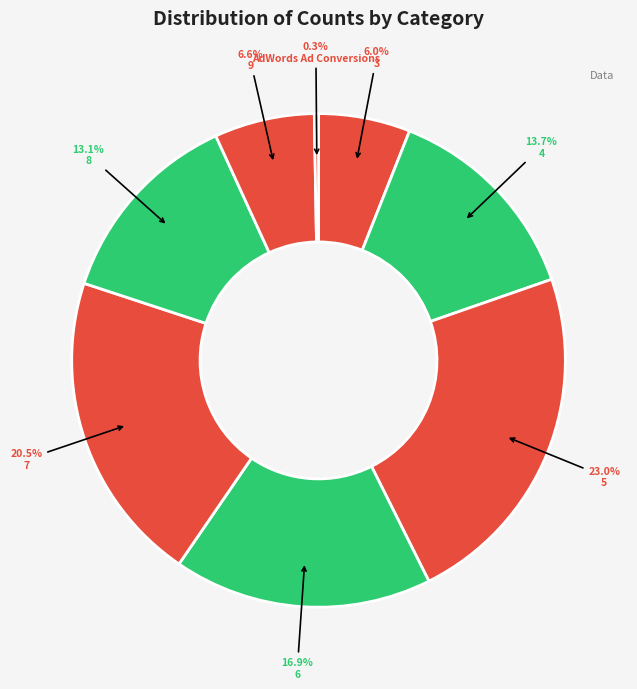

The 3 slice represents 1% of the pie. True or false?

False